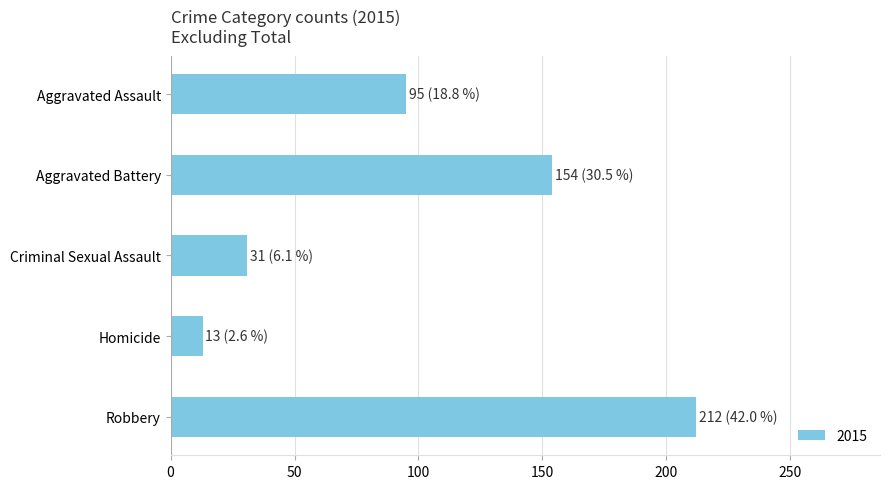

At which label is the value closest to 112?

Aggravated Assault